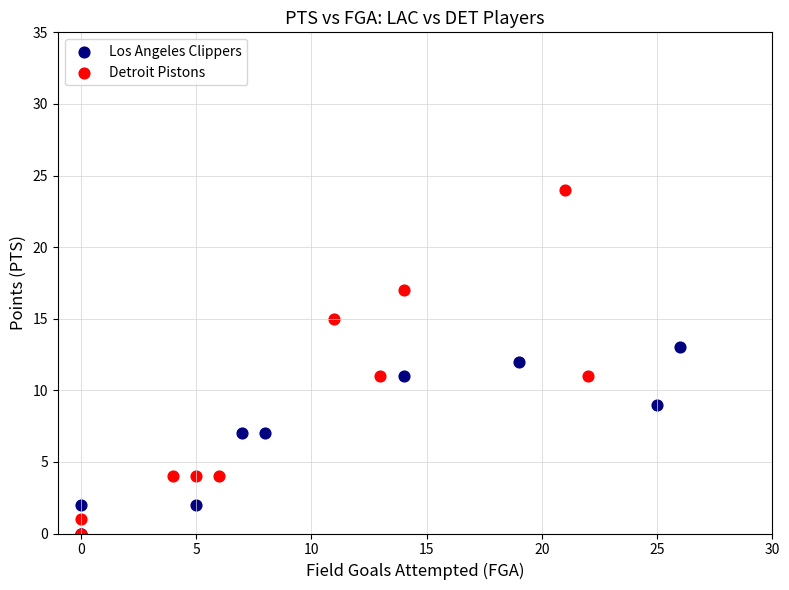

Which series reaches the maximum Y coordinate?

Detroit Pistons